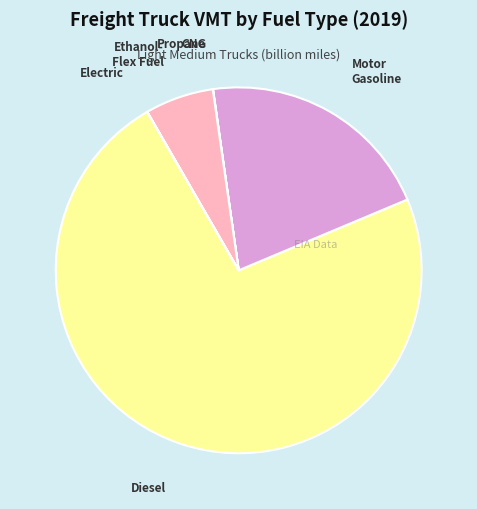

Which category accounts for the majority?

Diesel